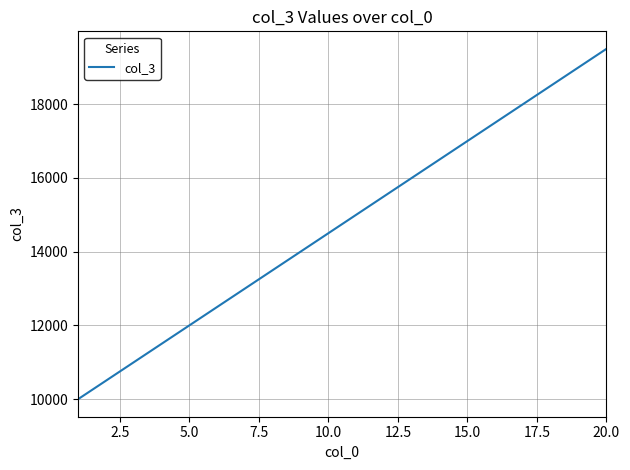

What is the greatest value displayed?

19500